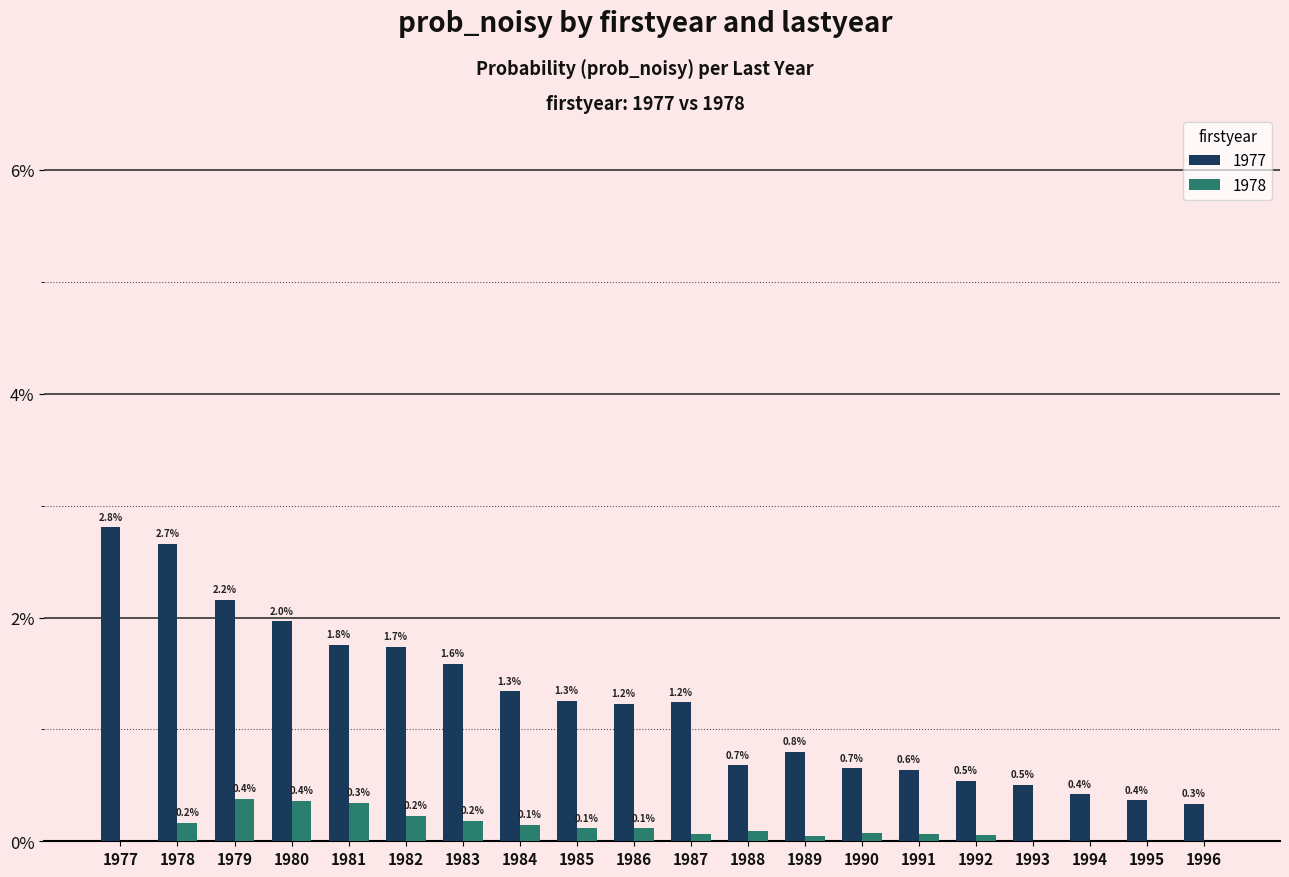

List the series in order of their peak value, lowest first.

1978, 1977